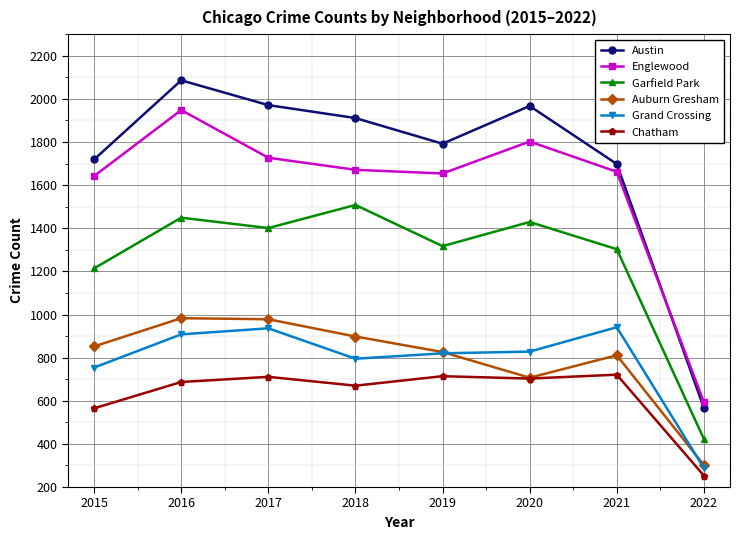

Which label corresponds to the smallest value in the chart?

2022